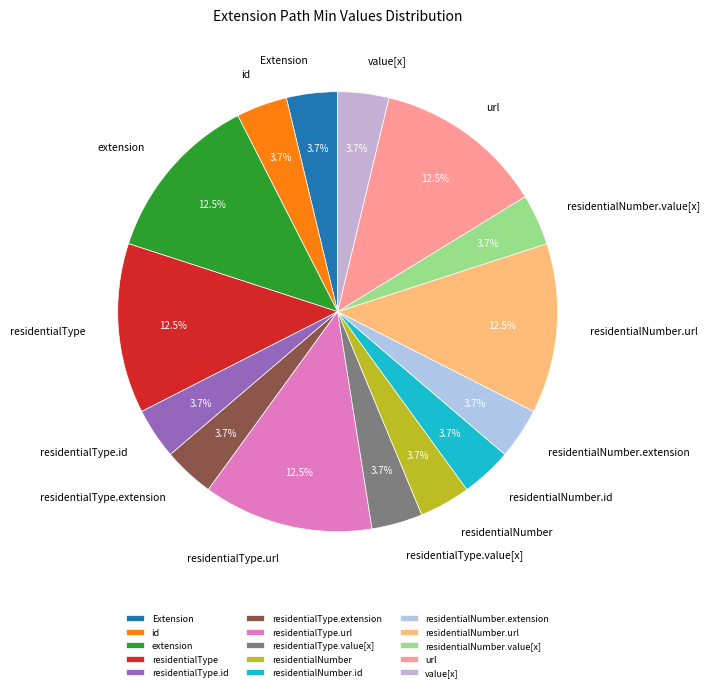

Do residentialType and extension together represent more than half of the pie?

No